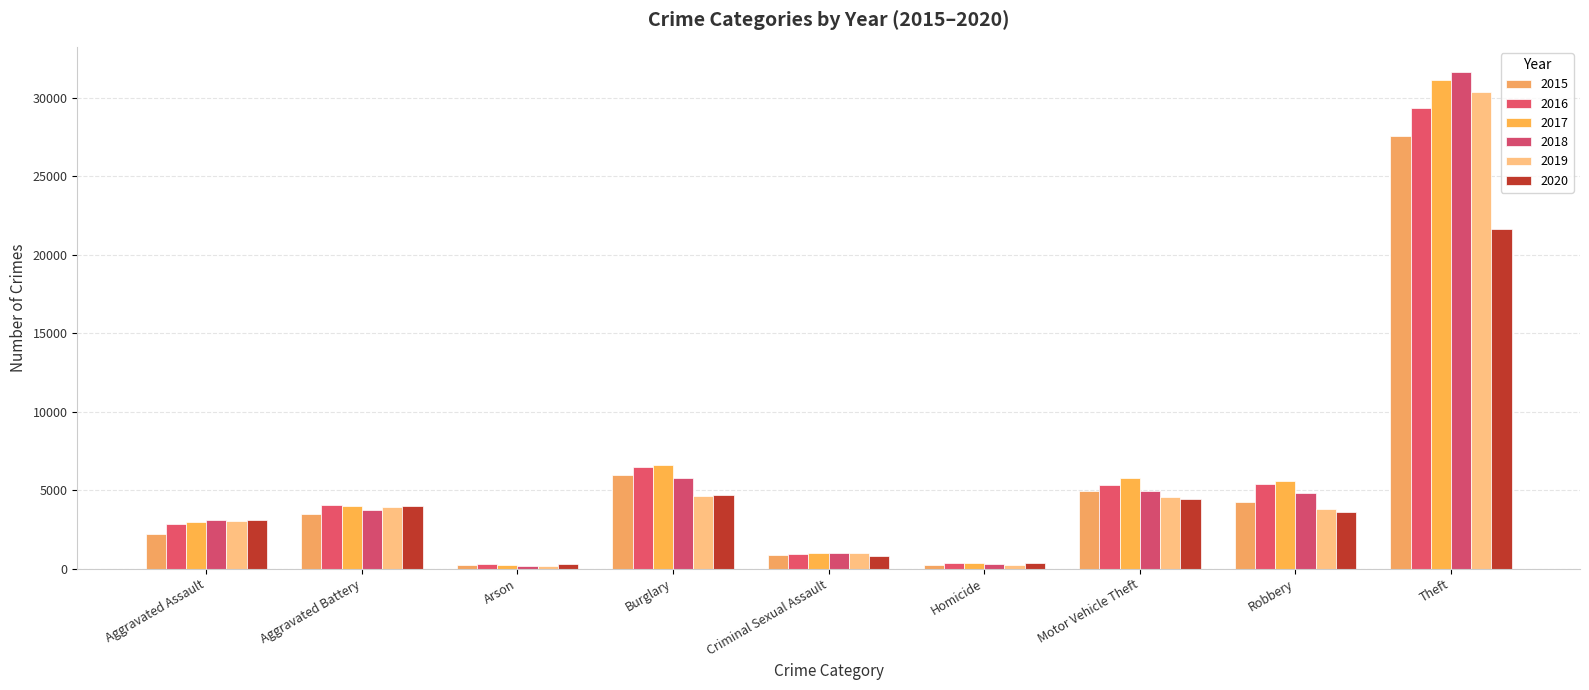

What is the value of the 2015 bar at the 9th from the left?

27563